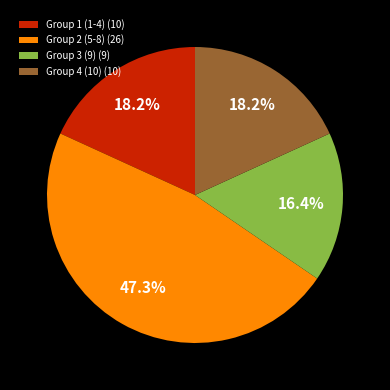

Count the number of slices in the pie.

4